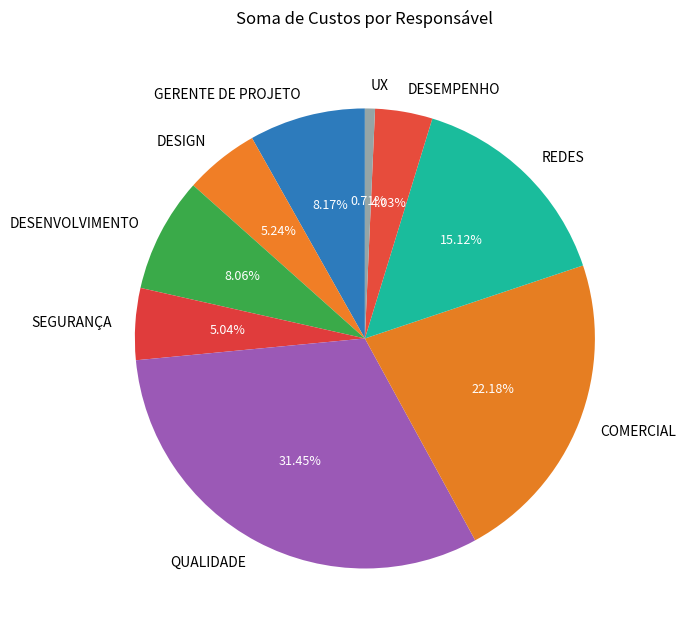

Does GERENTE DE PROJETO represent more than half of the total?

No